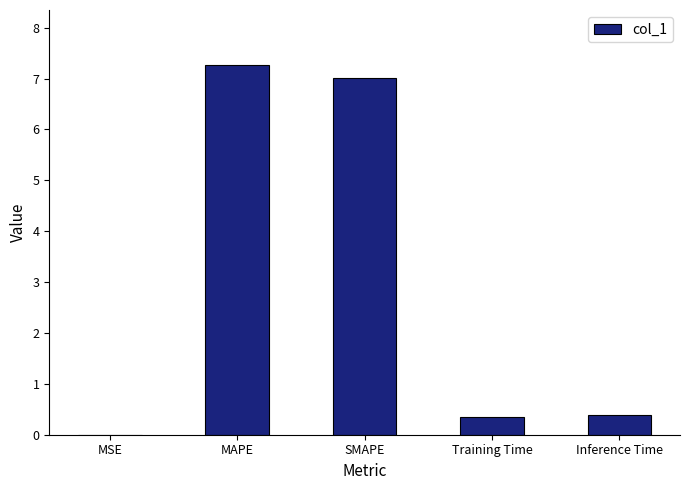

Are the bars horizontal?

No